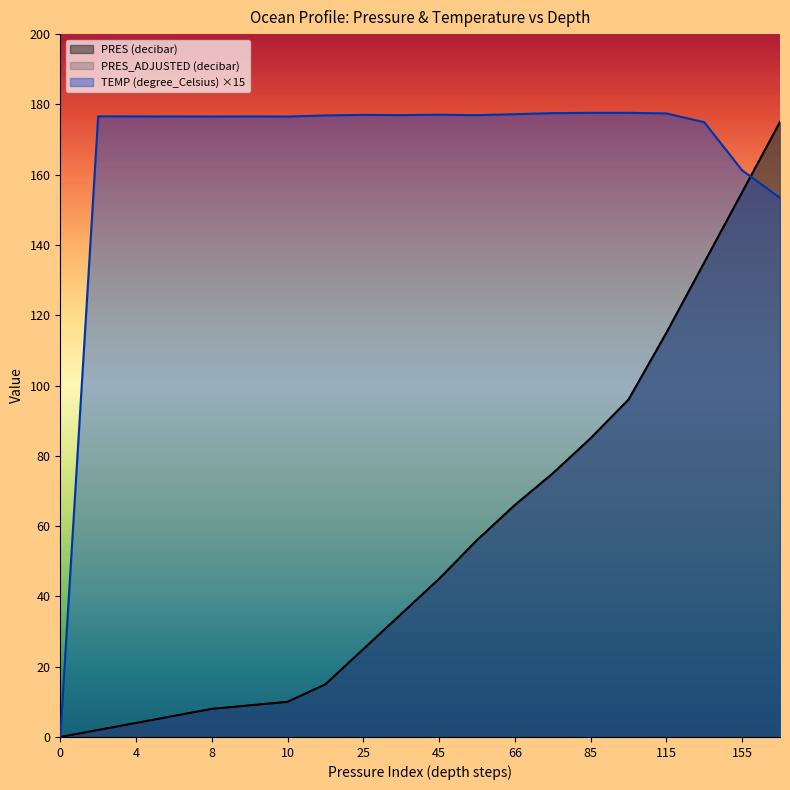

The PRES_ADJUSTED (decibar) series shows 20.3 at 56. True or false?

False